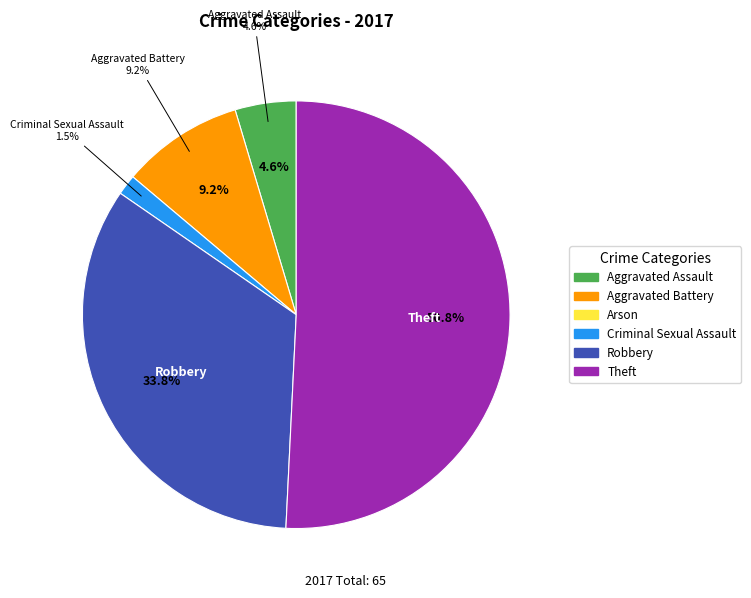

Which category accounts for the majority?

Theft